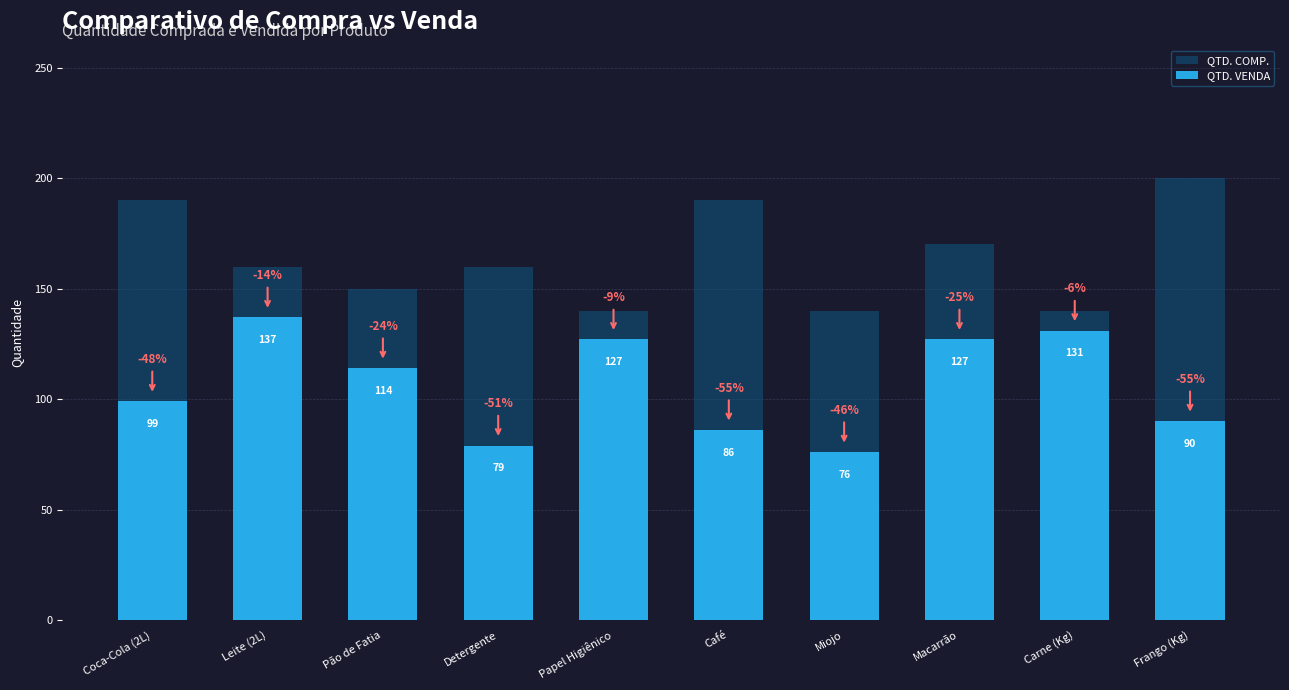

What position from the left is Leite (2L)?

2